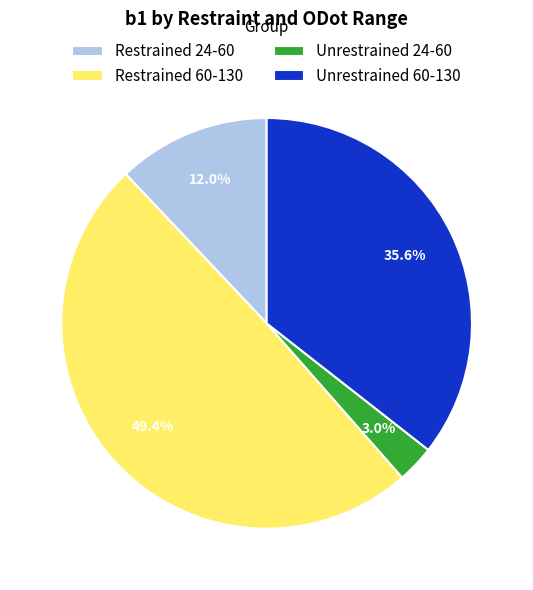

Is Unrestrained 60-130 the majority of the pie?

No